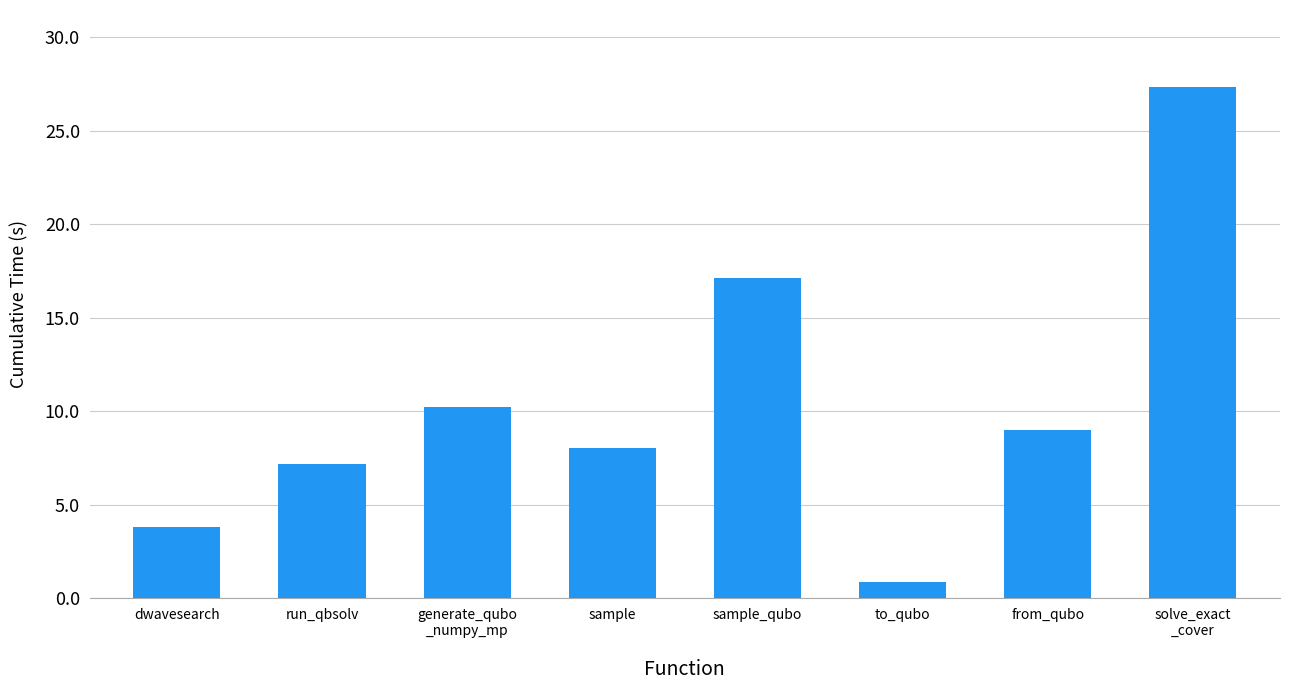

Rank the categories by value from highest to lowest.

solve_exact
_cover, sample_qubo, generate_qubo
_numpy_mp, from_qubo, sample, run_qbsolv, dwavesearch, to_qubo